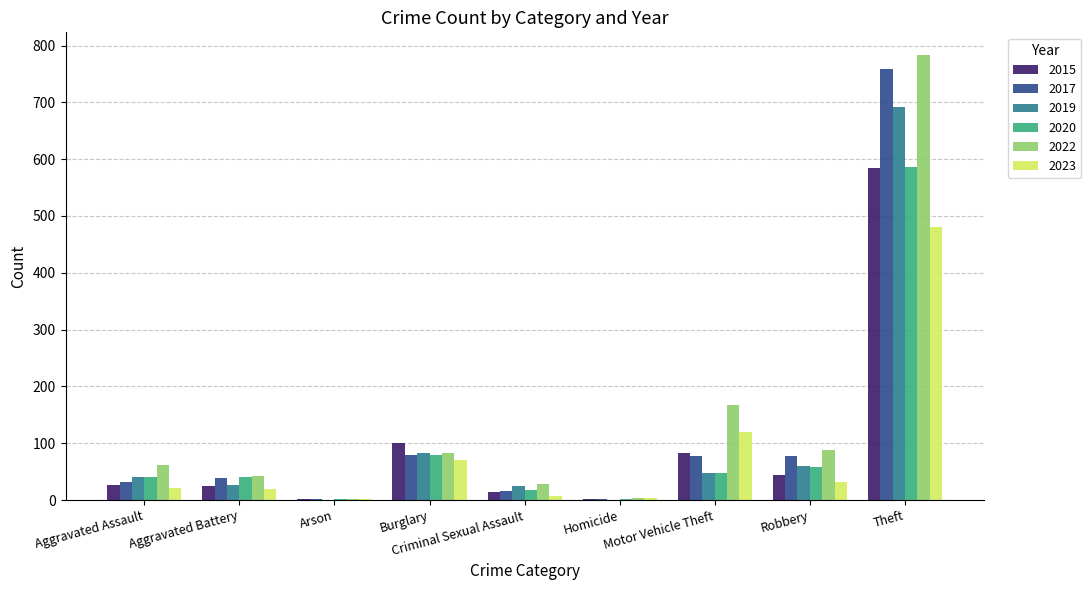

What is the sum of all 2020 values?

873